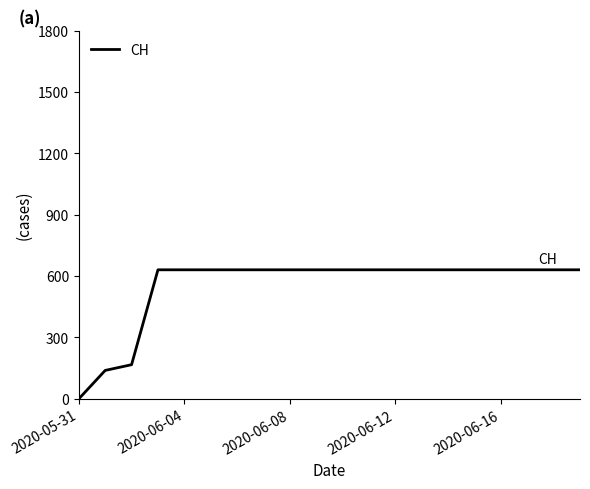

What is the difference between the maximum and minimum values?

631